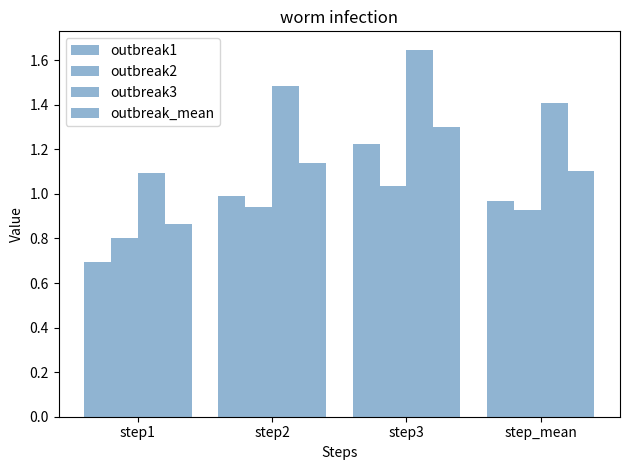

Does the chart contain any negative values?

No